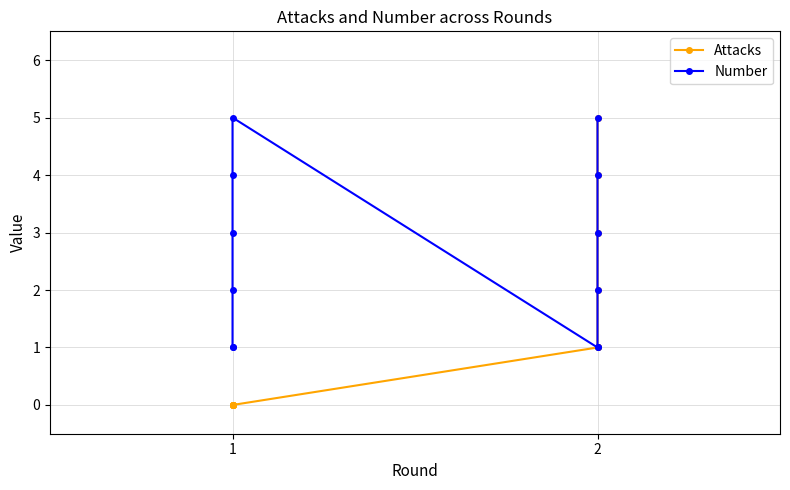

Which has a higher value, 1 or 1?

1